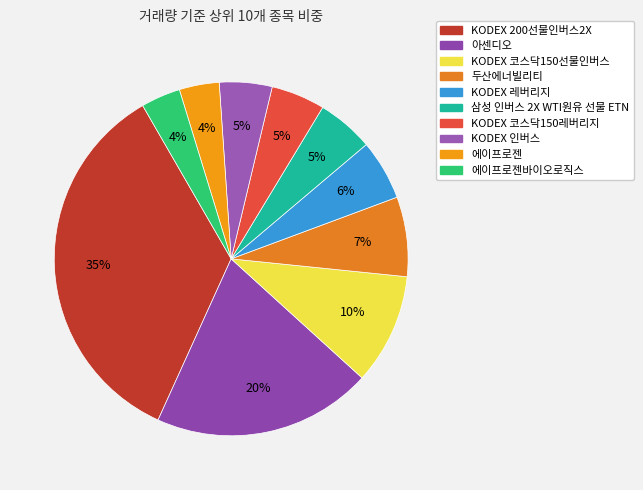

How many segments does this pie chart have?

10